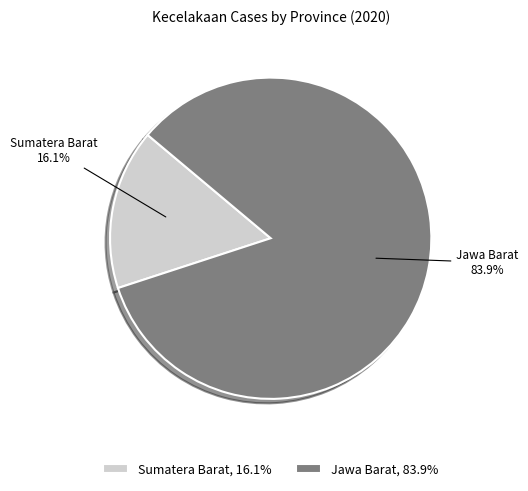

Which slice is the largest?

Jawa Barat